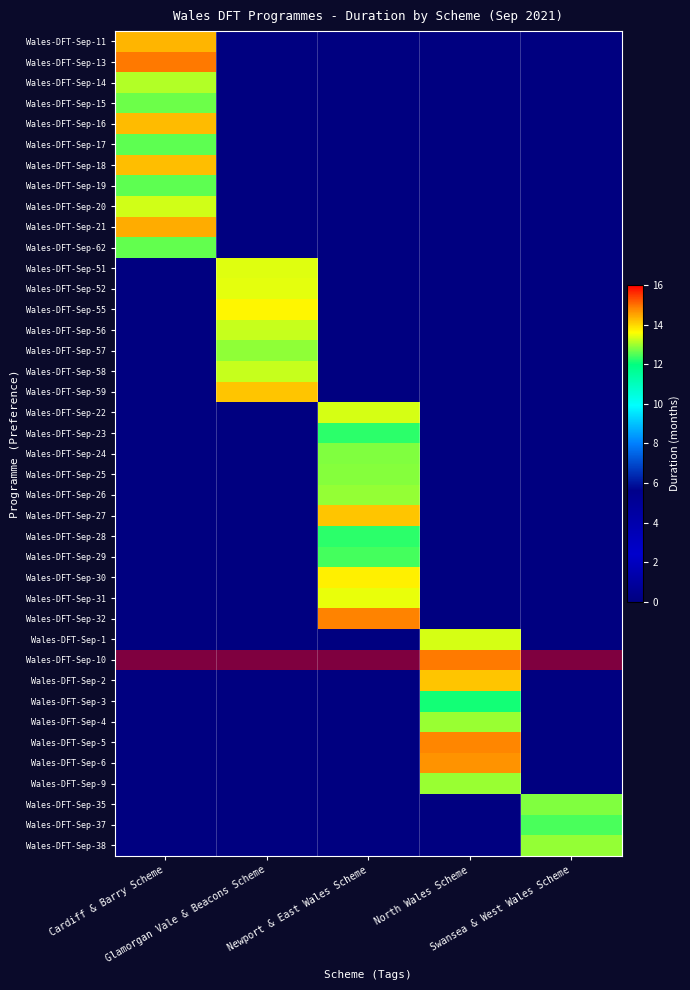

Reading right to left, transcribe all the data shown in this chart.

Wales-DFT-Sep-11: Swansea & West Wales Scheme=0.0	North Wales Scheme=0.0	Newport & East Wales Scheme=0.0	Glamorgan Vale & Beacons Scheme=0.0	Cardiff & Barry Scheme=14.3
Wales-DFT-Sep-13: Swansea & West Wales Scheme=0.0	North Wales Scheme=0.0	Newport & East Wales Scheme=0.0	Glamorgan Vale & Beacons Scheme=0.0	Cardiff & Barry Scheme=14.9
Wales-DFT-Sep-14: Swansea & West Wales Scheme=0.0	North Wales Scheme=0.0	Newport & East Wales Scheme=0.0	Glamorgan Vale & Beacons Scheme=0.0	Cardiff & Barry Scheme=13.1
Wales-DFT-Sep-15: Swansea & West Wales Scheme=0.0	North Wales Scheme=0.0	Newport & East Wales Scheme=0.0	Glamorgan Vale & Beacons Scheme=0.0	Cardiff & Barry Scheme=12.7
Wales-DFT-Sep-16: Swansea & West Wales Scheme=0.0	North Wales Scheme=0.0	Newport & East Wales Scheme=0.0	Glamorgan Vale & Beacons Scheme=0.0	Cardiff & Barry Scheme=14.3
Wales-DFT-Sep-17: Swansea & West Wales Scheme=0.0	North Wales Scheme=0.0	Newport & East Wales Scheme=0.0	Glamorgan Vale & Beacons Scheme=0.0	Cardiff & Barry Scheme=12.6
Wales-DFT-Sep-18: Swansea & West Wales Scheme=0.0	North Wales Scheme=0.0	Newport & East Wales Scheme=0.0	Glamorgan Vale & Beacons Scheme=0.0	Cardiff & Barry Scheme=14.2
Wales-DFT-Sep-19: Swansea & West Wales Scheme=0.0	North Wales Scheme=0.0	Newport & East Wales Scheme=0.0	Glamorgan Vale & Beacons Scheme=0.0	Cardiff & Barry Scheme=12.6
Wales-DFT-Sep-20: Swansea & West Wales Scheme=0.0	North Wales Scheme=0.0	Newport & East Wales Scheme=0.0	Glamorgan Vale & Beacons Scheme=0.0	Cardiff & Barry Scheme=13.3
Wales-DFT-Sep-21: Swansea & West Wales Scheme=0.0	North Wales Scheme=0.0	Newport & East Wales Scheme=0.0	Glamorgan Vale & Beacons Scheme=0.0	Cardiff & Barry Scheme=14.4
Wales-DFT-Sep-62: Swansea & West Wales Scheme=0.0	North Wales Scheme=0.0	Newport & East Wales Scheme=0.0	Glamorgan Vale & Beacons Scheme=0.0	Cardiff & Barry Scheme=12.6
Wales-DFT-Sep-51: Swansea & West Wales Scheme=0.0	North Wales Scheme=0.0	Newport & East Wales Scheme=0.0	Glamorgan Vale & Beacons Scheme=13.4	Cardiff & Barry Scheme=0.0
Wales-DFT-Sep-52: Swansea & West Wales Scheme=0.0	North Wales Scheme=0.0	Newport & East Wales Scheme=0.0	Glamorgan Vale & Beacons Scheme=13.4	Cardiff & Barry Scheme=0.0
Wales-DFT-Sep-55: Swansea & West Wales Scheme=0.0	North Wales Scheme=0.0	Newport & East Wales Scheme=0.0	Glamorgan Vale & Beacons Scheme=13.7	Cardiff & Barry Scheme=0.0
Wales-DFT-Sep-56: Swansea & West Wales Scheme=0.0	North Wales Scheme=0.0	Newport & East Wales Scheme=0.0	Glamorgan Vale & Beacons Scheme=13.2	Cardiff & Barry Scheme=0.0
Wales-DFT-Sep-57: Swansea & West Wales Scheme=0.0	North Wales Scheme=0.0	Newport & East Wales Scheme=0.0	Glamorgan Vale & Beacons Scheme=12.9	Cardiff & Barry Scheme=0.0
Wales-DFT-Sep-58: Swansea & West Wales Scheme=0.0	North Wales Scheme=0.0	Newport & East Wales Scheme=0.0	Glamorgan Vale & Beacons Scheme=13.2	Cardiff & Barry Scheme=0.0
Wales-DFT-Sep-59: Swansea & West Wales Scheme=0.0	North Wales Scheme=0.0	Newport & East Wales Scheme=0.0	Glamorgan Vale & Beacons Scheme=14.2	Cardiff & Barry Scheme=0.0
Wales-DFT-Sep-22: Swansea & West Wales Scheme=0.0	North Wales Scheme=0.0	Newport & East Wales Scheme=13.3	Glamorgan Vale & Beacons Scheme=0.0	Cardiff & Barry Scheme=0.0
Wales-DFT-Sep-23: Swansea & West Wales Scheme=0.0	North Wales Scheme=0.0	Newport & East Wales Scheme=12.3	Glamorgan Vale & Beacons Scheme=0.0	Cardiff & Barry Scheme=0.0
Wales-DFT-Sep-24: Swansea & West Wales Scheme=0.0	North Wales Scheme=0.0	Newport & East Wales Scheme=12.8	Glamorgan Vale & Beacons Scheme=0.0	Cardiff & Barry Scheme=0.0
Wales-DFT-Sep-25: Swansea & West Wales Scheme=0.0	North Wales Scheme=0.0	Newport & East Wales Scheme=12.8	Glamorgan Vale & Beacons Scheme=0.0	Cardiff & Barry Scheme=0.0
Wales-DFT-Sep-26: Swansea & West Wales Scheme=0.0	North Wales Scheme=0.0	Newport & East Wales Scheme=12.9	Glamorgan Vale & Beacons Scheme=0.0	Cardiff & Barry Scheme=0.0
Wales-DFT-Sep-27: Swansea & West Wales Scheme=0.0	North Wales Scheme=0.0	Newport & East Wales Scheme=14.2	Glamorgan Vale & Beacons Scheme=0.0	Cardiff & Barry Scheme=0.0
Wales-DFT-Sep-28: Swansea & West Wales Scheme=0.0	North Wales Scheme=0.0	Newport & East Wales Scheme=12.3	Glamorgan Vale & Beacons Scheme=0.0	Cardiff & Barry Scheme=0.0
Wales-DFT-Sep-29: Swansea & West Wales Scheme=0.0	North Wales Scheme=0.0	Newport & East Wales Scheme=12.4	Glamorgan Vale & Beacons Scheme=0.0	Cardiff & Barry Scheme=0.0
Wales-DFT-Sep-30: Swansea & West Wales Scheme=0.0	North Wales Scheme=0.0	Newport & East Wales Scheme=13.7	Glamorgan Vale & Beacons Scheme=0.0	Cardiff & Barry Scheme=0.0
Wales-DFT-Sep-31: Swansea & West Wales Scheme=0.0	North Wales Scheme=0.0	Newport & East Wales Scheme=13.4	Glamorgan Vale & Beacons Scheme=0.0	Cardiff & Barry Scheme=0.0
Wales-DFT-Sep-32: Swansea & West Wales Scheme=0.0	North Wales Scheme=0.0	Newport & East Wales Scheme=14.8	Glamorgan Vale & Beacons Scheme=0.0	Cardiff & Barry Scheme=0.0
Wales-DFT-Sep-1: Swansea & West Wales Scheme=0.0	North Wales Scheme=13.3	Newport & East Wales Scheme=0.0	Glamorgan Vale & Beacons Scheme=0.0	Cardiff & Barry Scheme=0.0
Wales-DFT-Sep-10: Swansea & West Wales Scheme=0.0	North Wales Scheme=13.7	Newport & East Wales Scheme=0.0	Glamorgan Vale & Beacons Scheme=0.0	Cardiff & Barry Scheme=0.0
Wales-DFT-Sep-2: Swansea & West Wales Scheme=0.0	North Wales Scheme=14.2	Newport & East Wales Scheme=0.0	Glamorgan Vale & Beacons Scheme=0.0	Cardiff & Barry Scheme=0.0
Wales-DFT-Sep-3: Swansea & West Wales Scheme=0.0	North Wales Scheme=12.1	Newport & East Wales Scheme=0.0	Glamorgan Vale & Beacons Scheme=0.0	Cardiff & Barry Scheme=0.0
Wales-DFT-Sep-4: Swansea & West Wales Scheme=0.0	North Wales Scheme=13.0	Newport & East Wales Scheme=0.0	Glamorgan Vale & Beacons Scheme=0.0	Cardiff & Barry Scheme=0.0
Wales-DFT-Sep-5: Swansea & West Wales Scheme=0.0	North Wales Scheme=14.8	Newport & East Wales Scheme=0.0	Glamorgan Vale & Beacons Scheme=0.0	Cardiff & Barry Scheme=0.0
Wales-DFT-Sep-6: Swansea & West Wales Scheme=0.0	North Wales Scheme=14.7	Newport & East Wales Scheme=0.0	Glamorgan Vale & Beacons Scheme=0.0	Cardiff & Barry Scheme=0.0
Wales-DFT-Sep-9: Swansea & West Wales Scheme=0.0	North Wales Scheme=12.9	Newport & East Wales Scheme=0.0	Glamorgan Vale & Beacons Scheme=0.0	Cardiff & Barry Scheme=0.0
Wales-DFT-Sep-35: Swansea & West Wales Scheme=12.8	North Wales Scheme=0.0	Newport & East Wales Scheme=0.0	Glamorgan Vale & Beacons Scheme=0.0	Cardiff & Barry Scheme=0.0
Wales-DFT-Sep-37: Swansea & West Wales Scheme=12.5	North Wales Scheme=0.0	Newport & East Wales Scheme=0.0	Glamorgan Vale & Beacons Scheme=0.0	Cardiff & Barry Scheme=0.0
Wales-DFT-Sep-38: Swansea & West Wales Scheme=12.9	North Wales Scheme=0.0	Newport & East Wales Scheme=0.0	Glamorgan Vale & Beacons Scheme=0.0	Cardiff & Barry Scheme=0.0